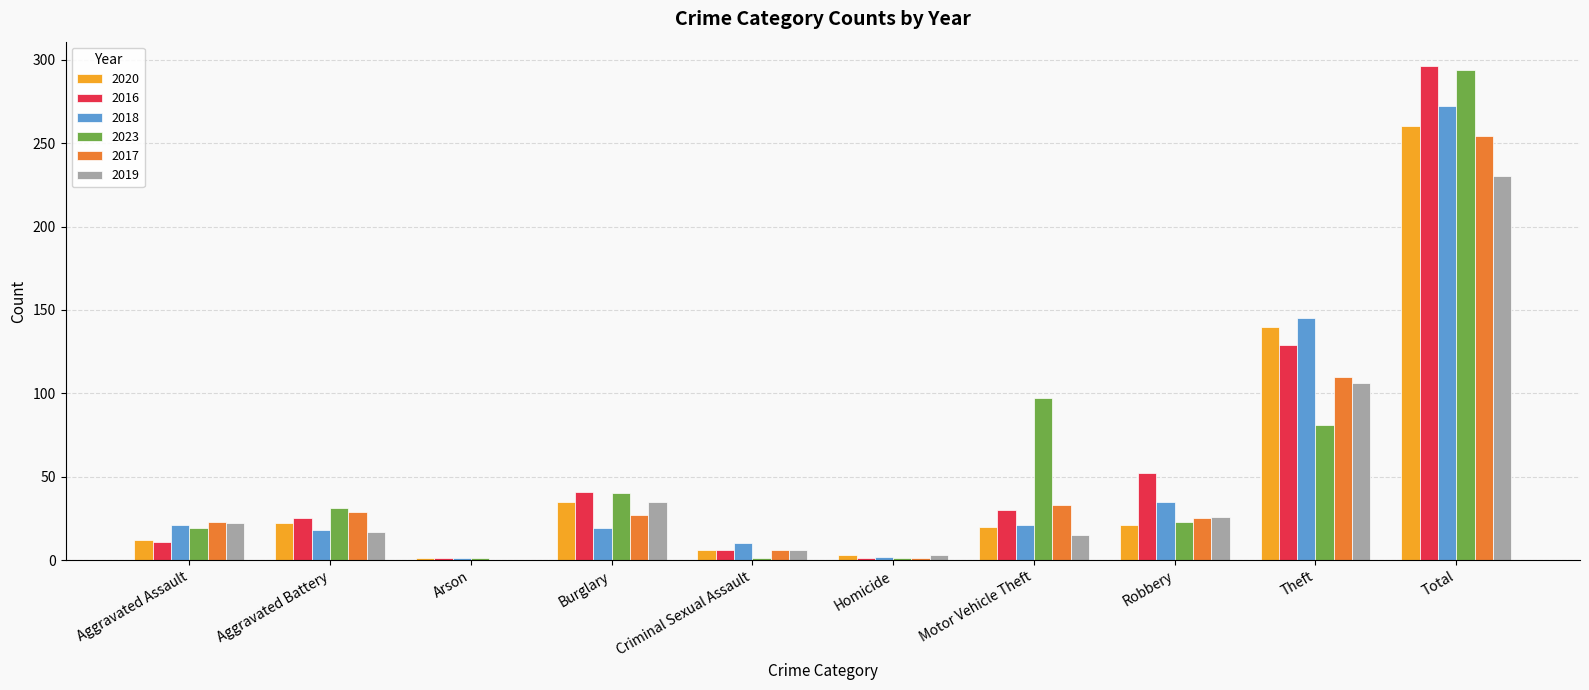

The 2018 series shows 21 at Motor Vehicle Theft. True or false?

True